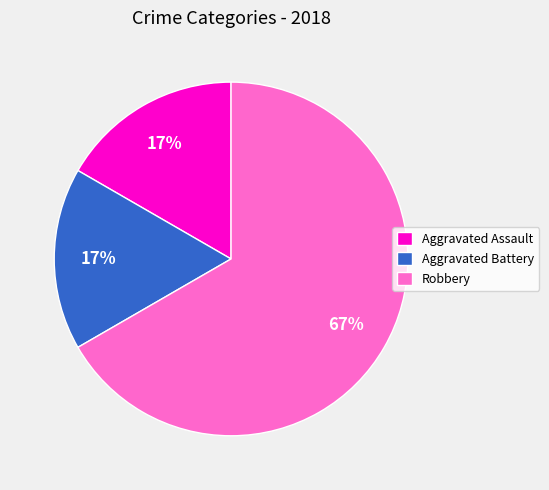

What percentage is the Aggravated Assault slice, to the nearest percent?

17%